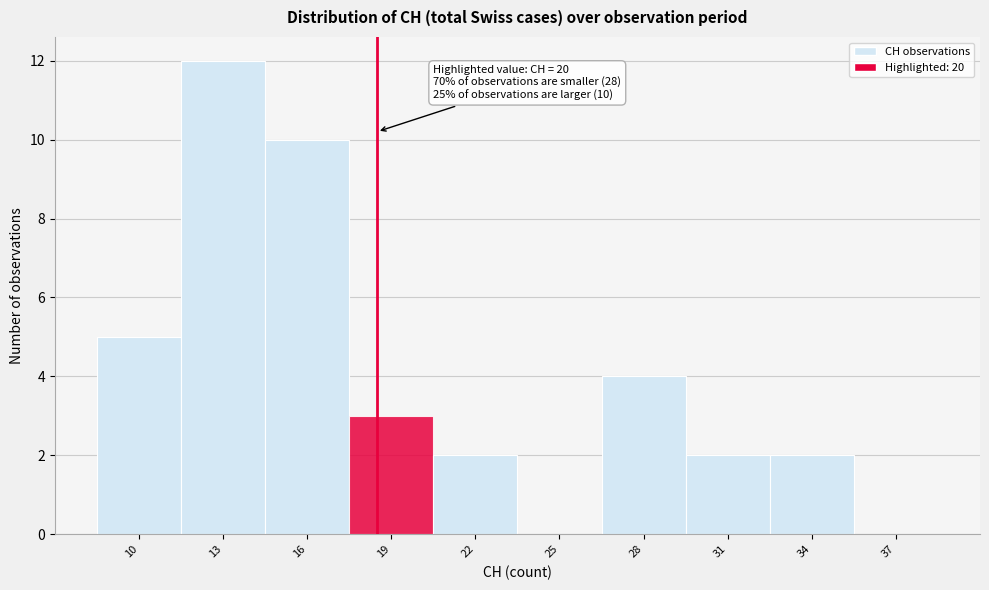

Reading left to right, transcribe all the data shown in this chart.

10=5	13=12	16=10	19=3	22=2	25=0	28=4	31=2	34=2	37=0